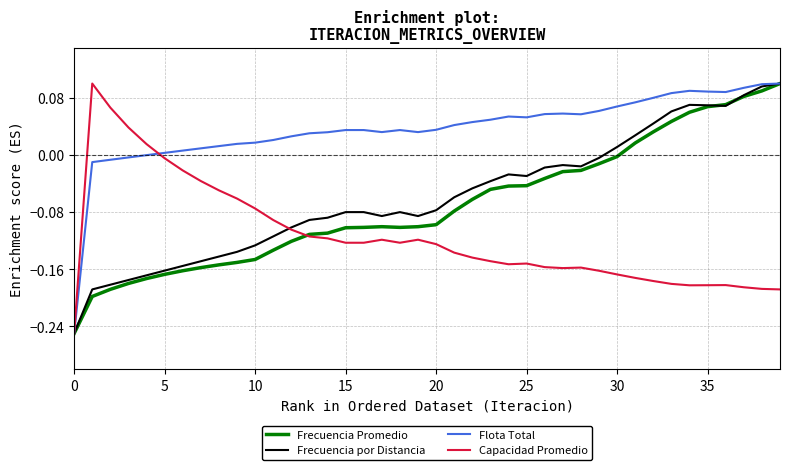

True or false: Frecuencia por Distancia and Flota Total cross at least once.

False